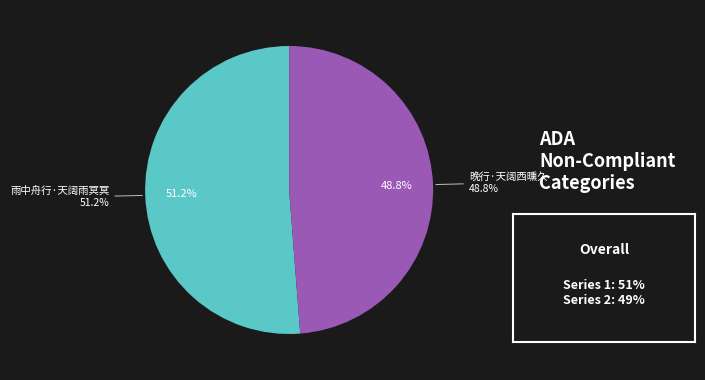

To the nearest percent, what is the difference between the 雨中舟行·天阔雨冥冥 and 晚行·天阔西曛久 slice percentages?

2%